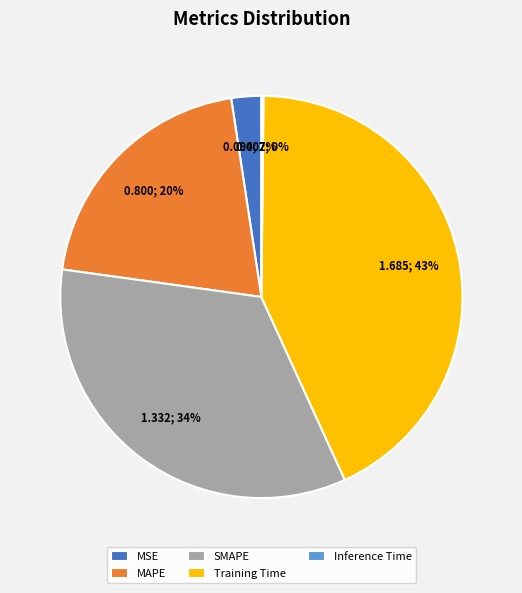

What is the largest slice in the pie chart?

Training Time